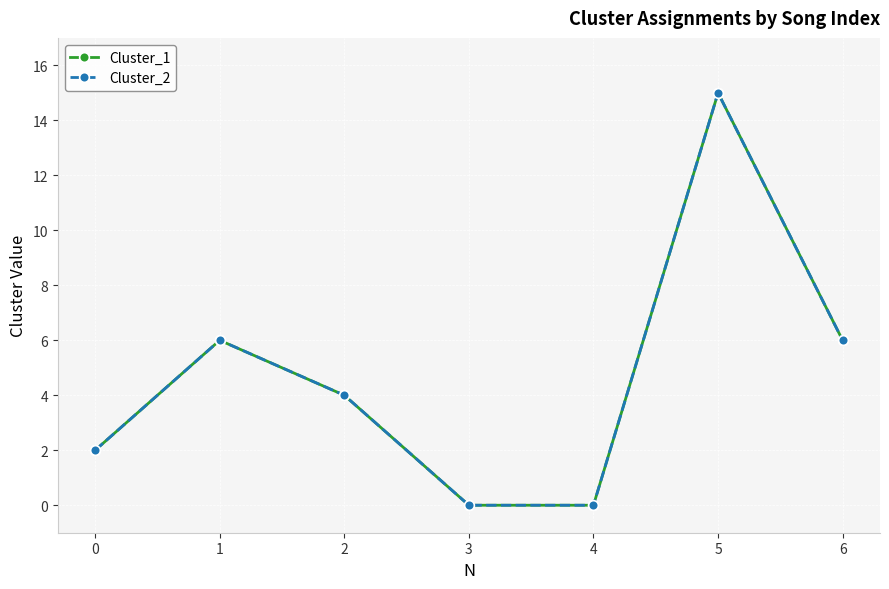

Reading left to right, what are all the values shown in this chart?

Cluster_1: 2	6	4	0	0	15	6
Cluster_2: 2	6	4	0	0	15	6